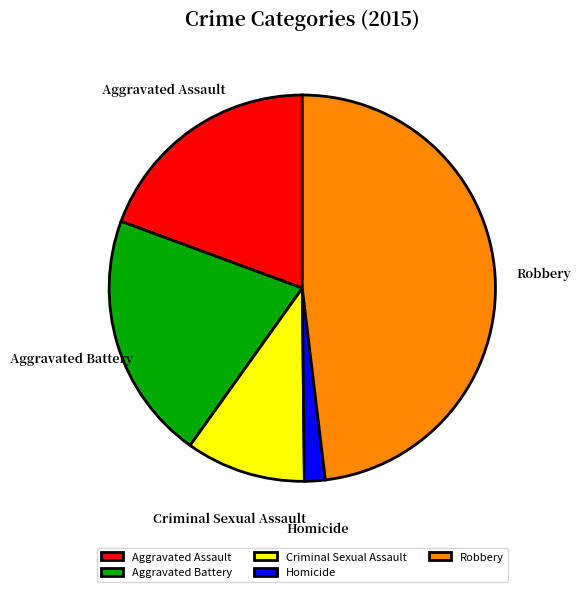

Is there any slice that represents more than half of the pie?

No